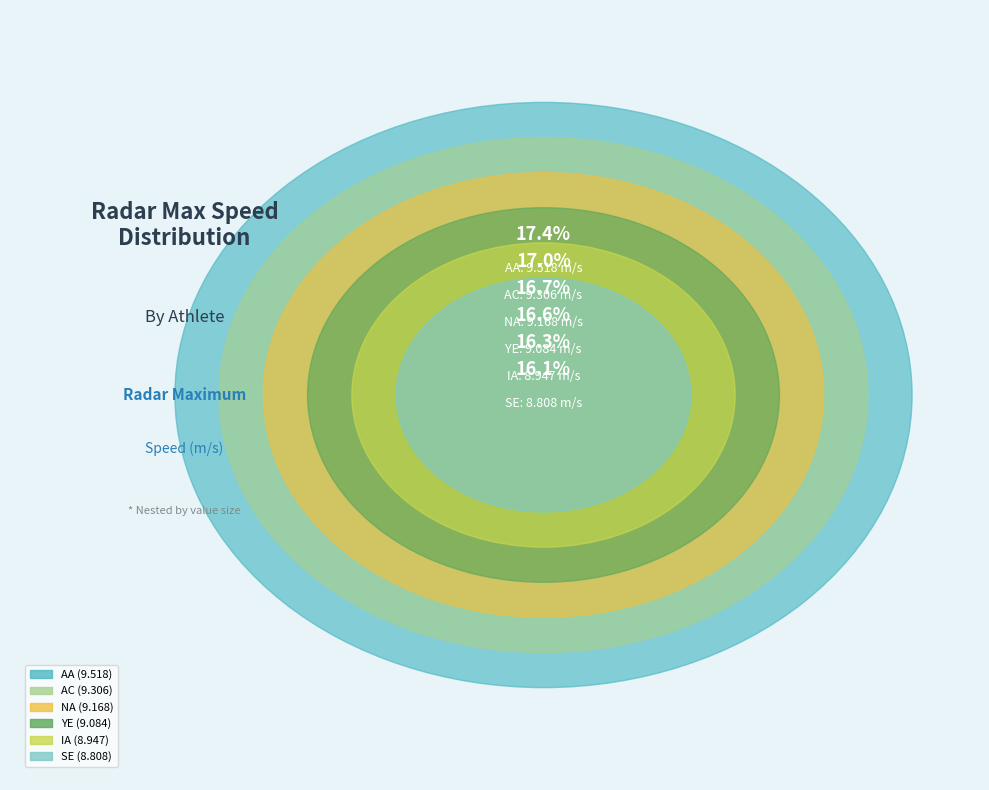

How much of the chart is everything except SE?

83.9%